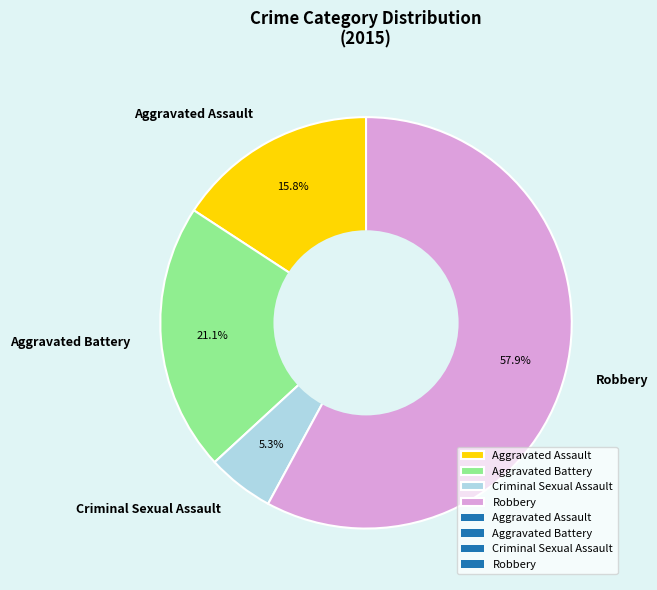

How many slices are in this pie chart?

4